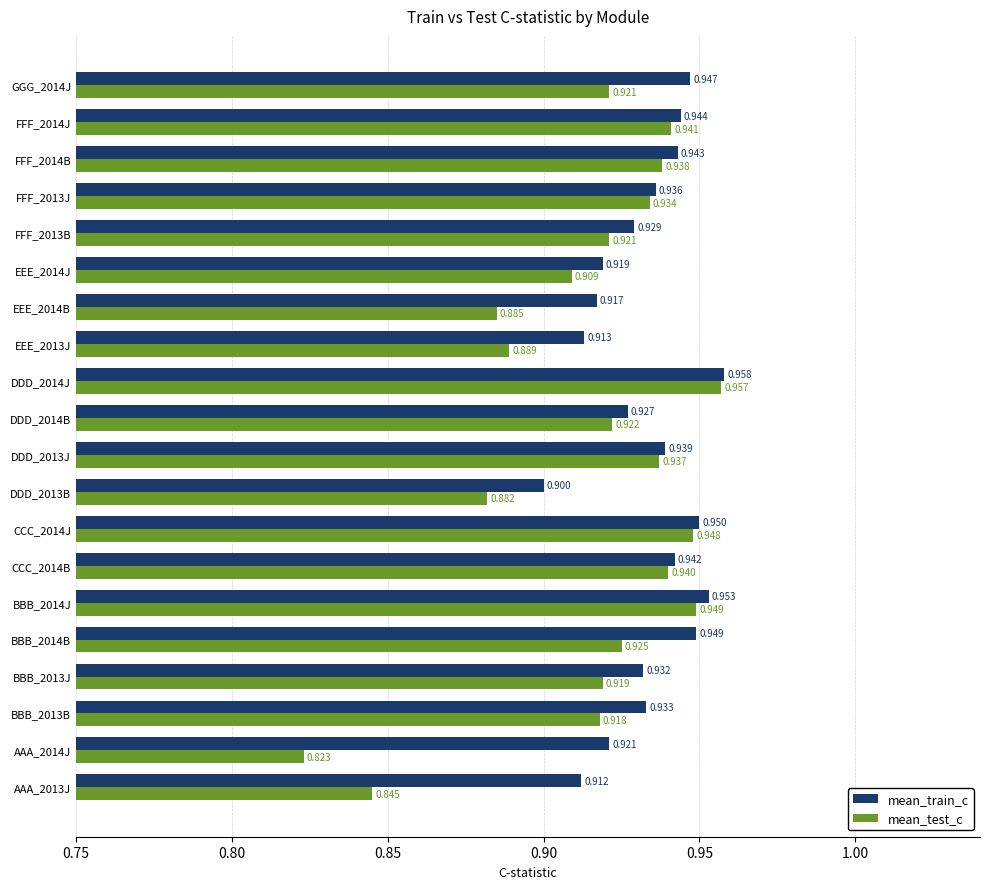

Is the value of mean_train_c at FFF_2013J greater than the value of mean_test_c at AAA_2013J?

Yes